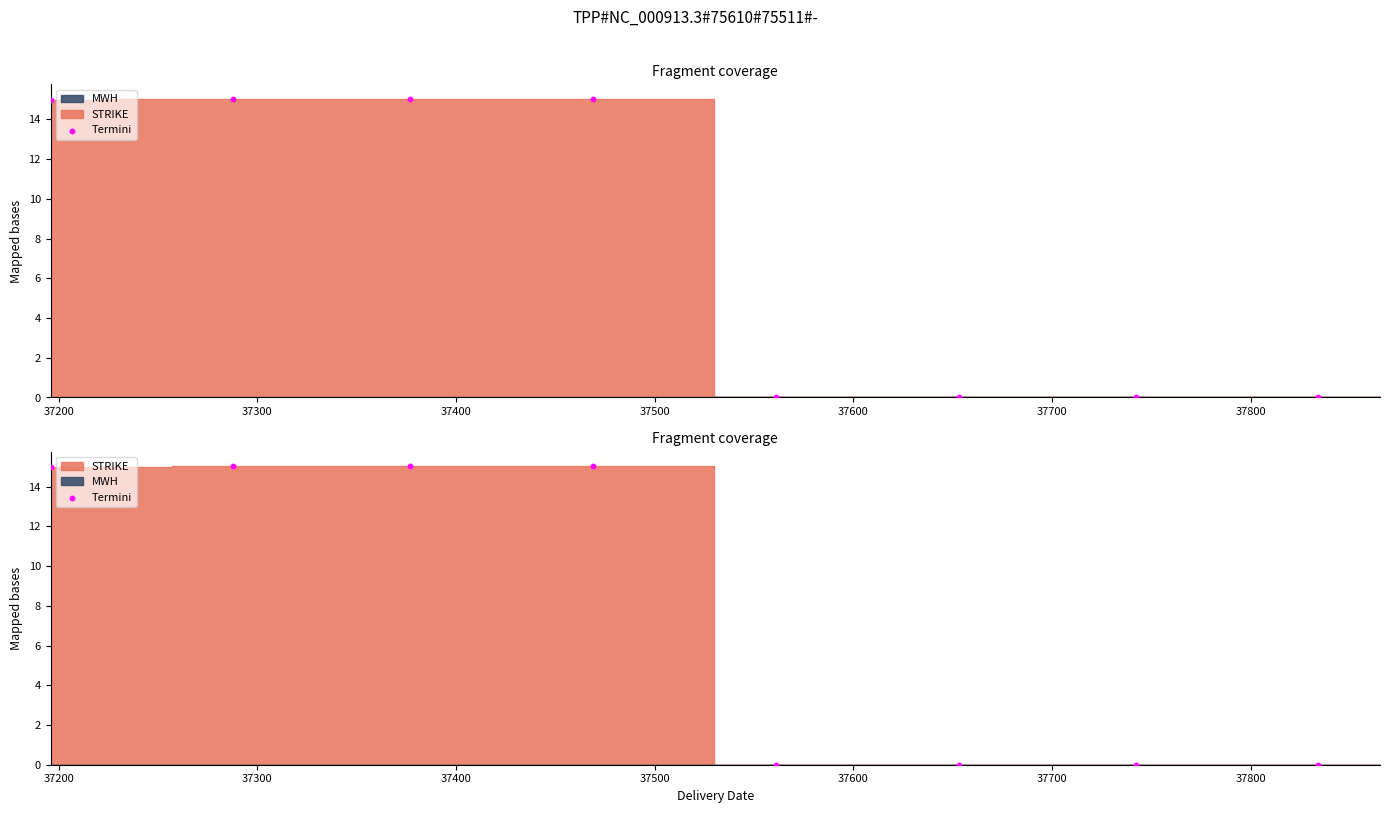

What is the change in value from 37300 to 37600?

-15.0